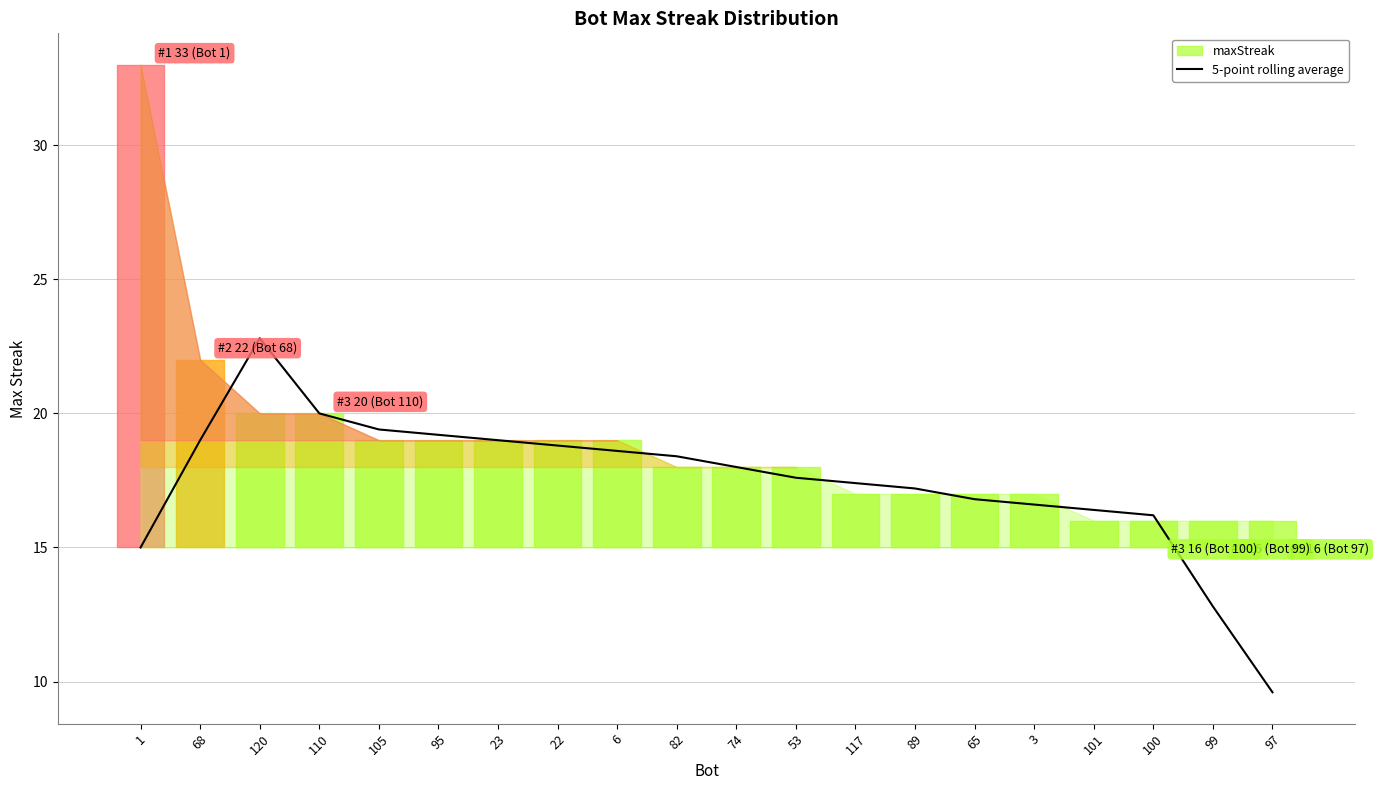

The value at 68 is 11.8. True or false?

False